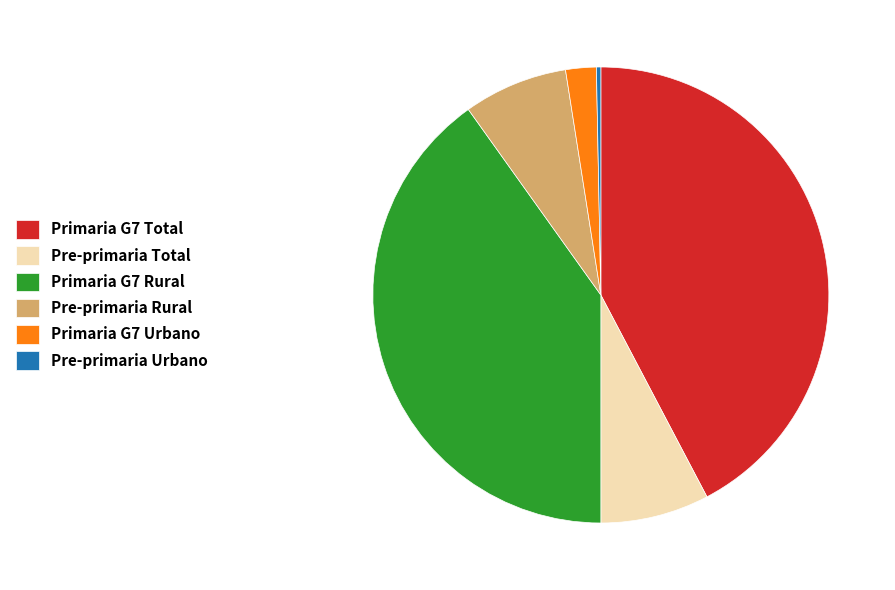

Is it true that Pre-primaria Rural is 7% of the pie?

True